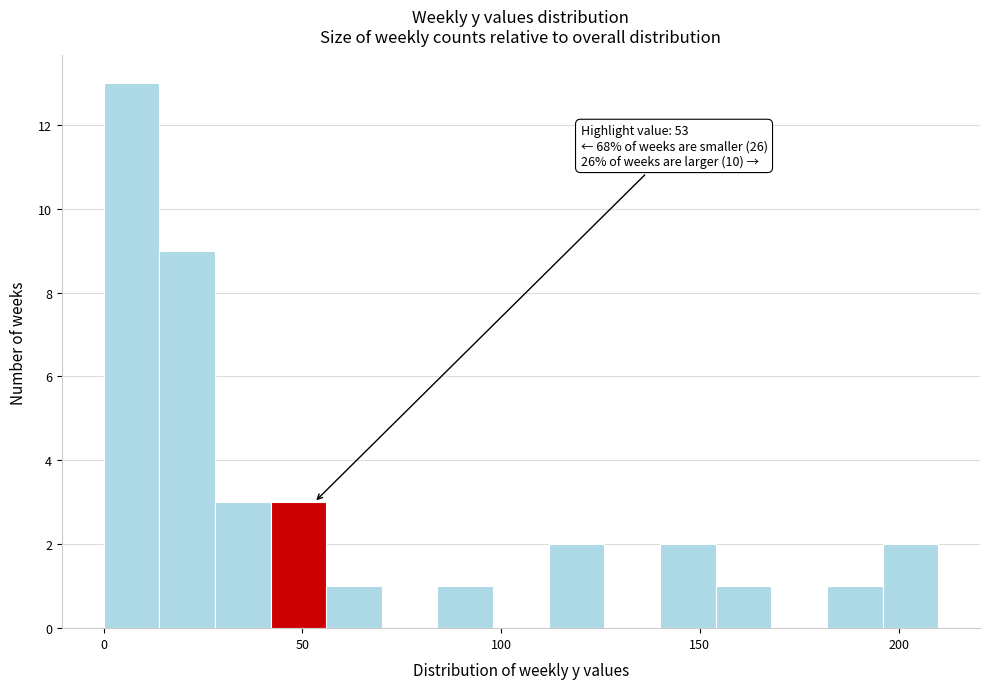

Read against the x-axis, roughly where is the centre of the tallest bar?

5